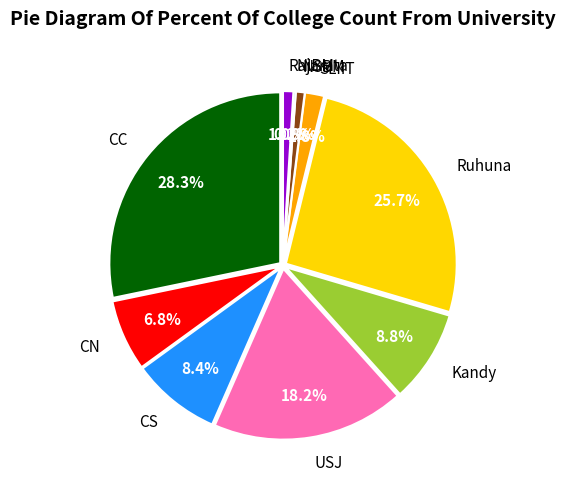

What is the largest slice in the pie chart?

CC